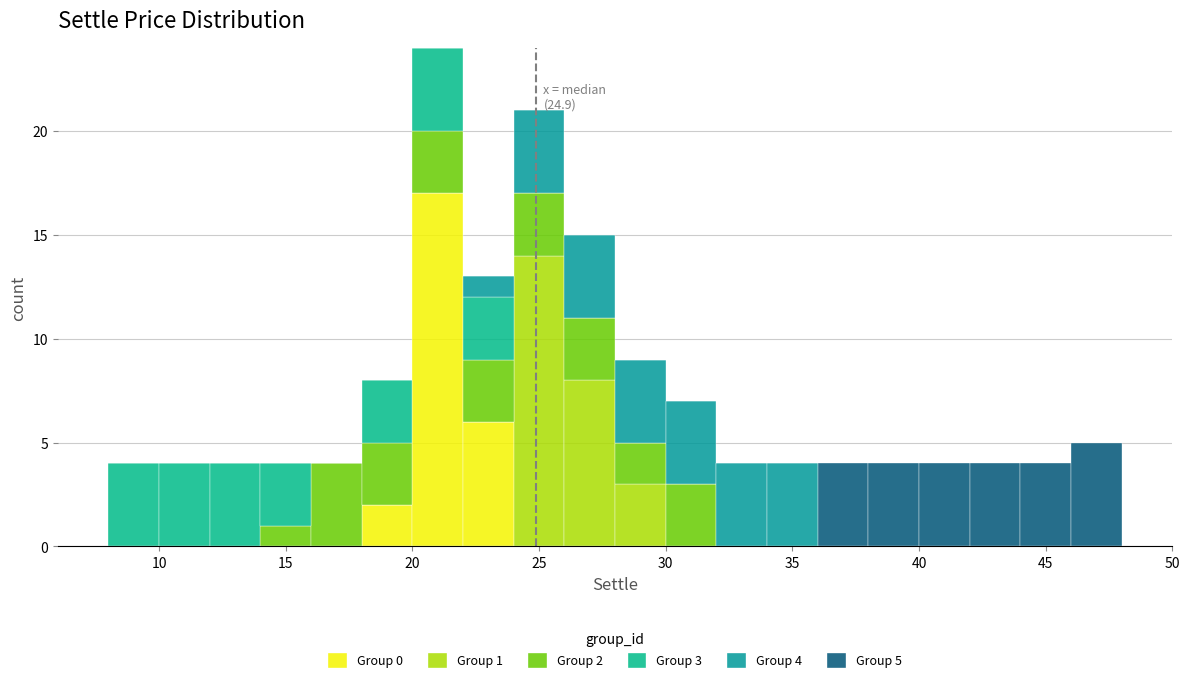

Which range on the x-axis has the tallest stacked bar (by total height)?

20 to 22